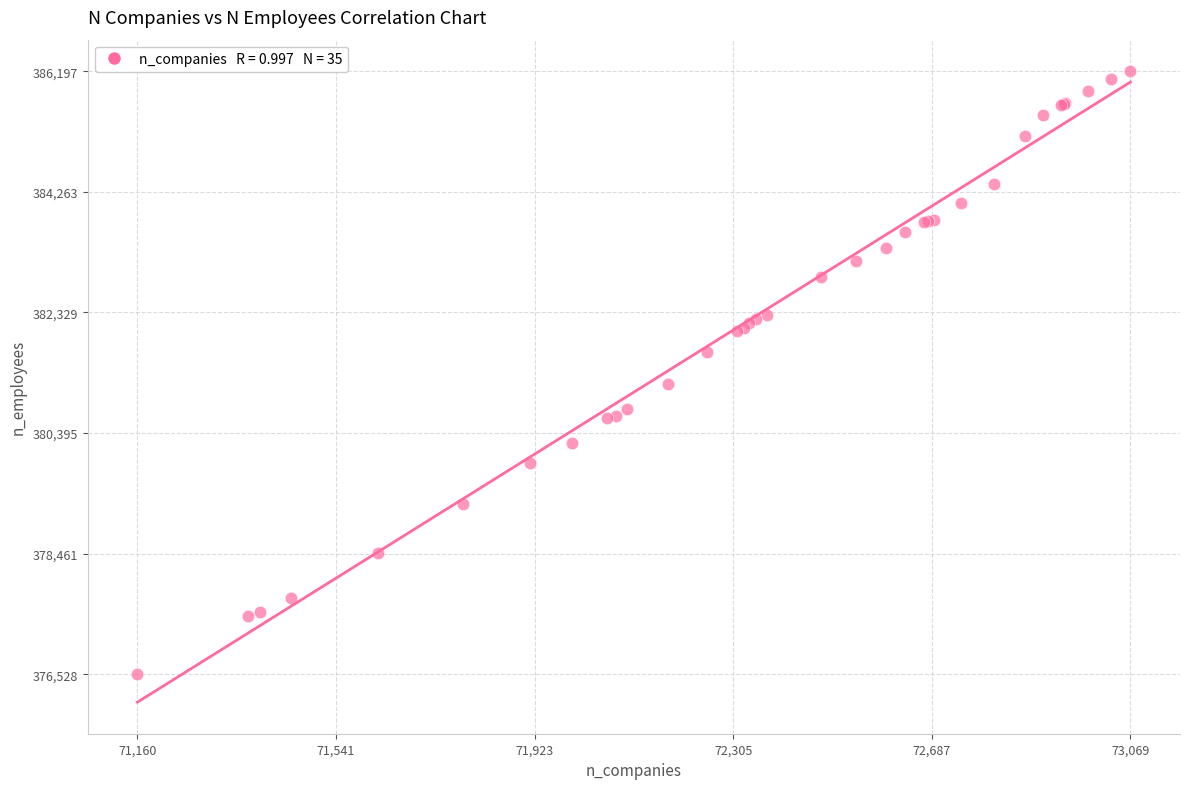

What Y value in the scatter plot is closest to 381362?

381181